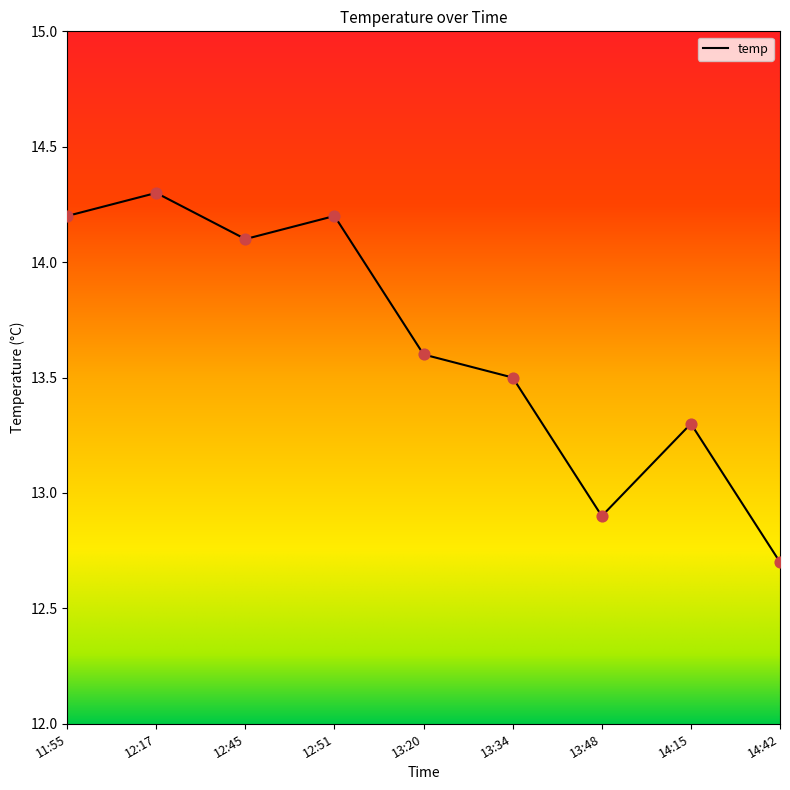

What is the change in value from 12:51 to 13:48?

-1.3